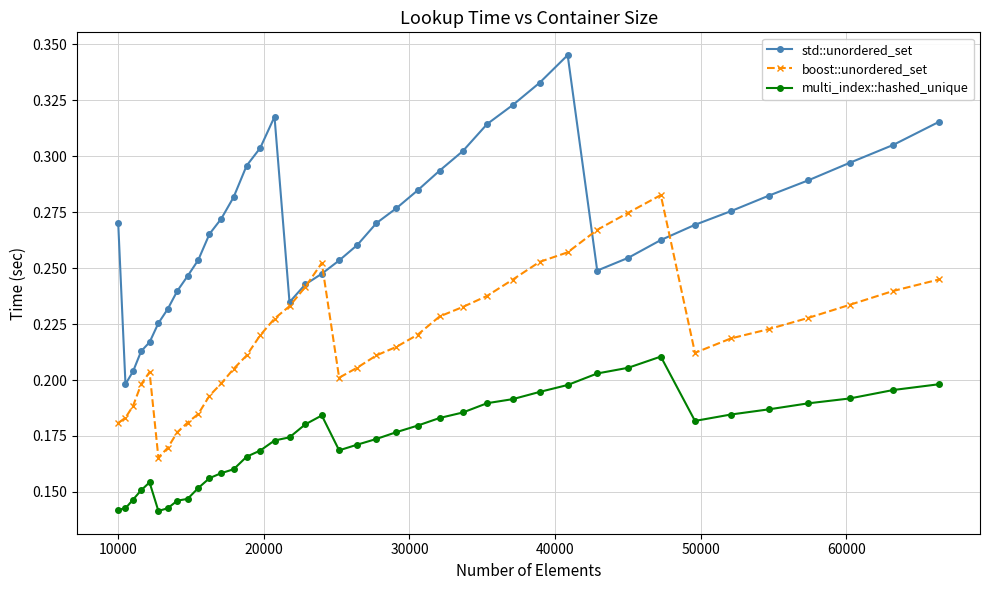

Which series has the largest range (max minus min)?

std::unordered_set